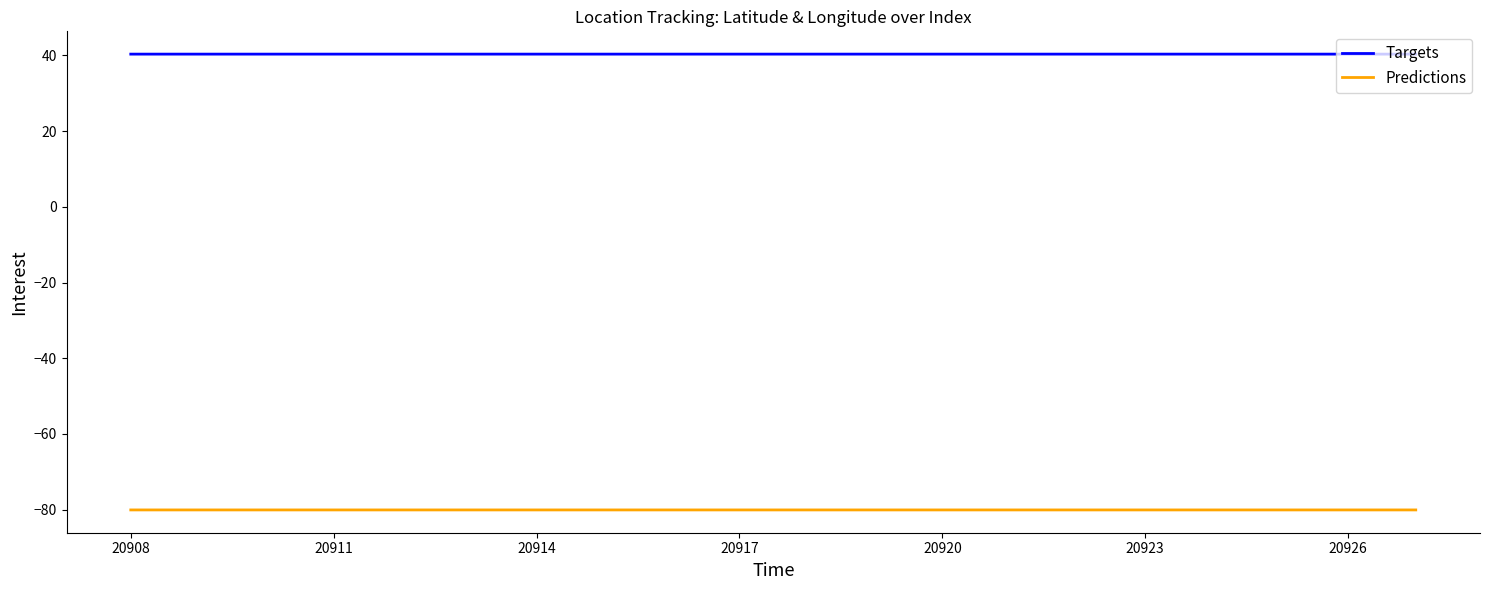

Which series has the largest range (max minus min)?

Predictions